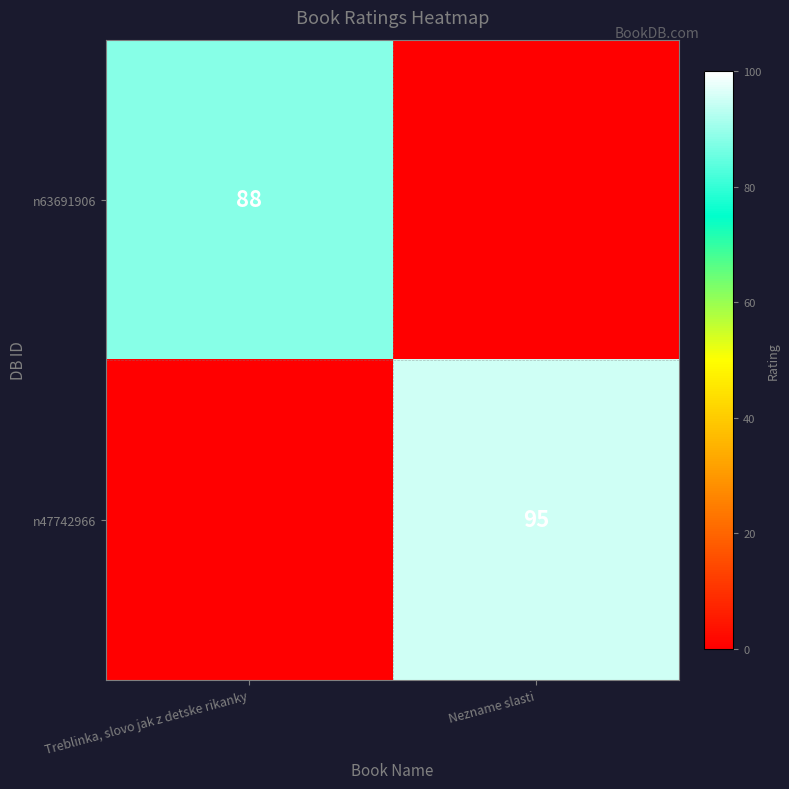

The value of n47742966 at Nezname slasti is 95. True or false?

True